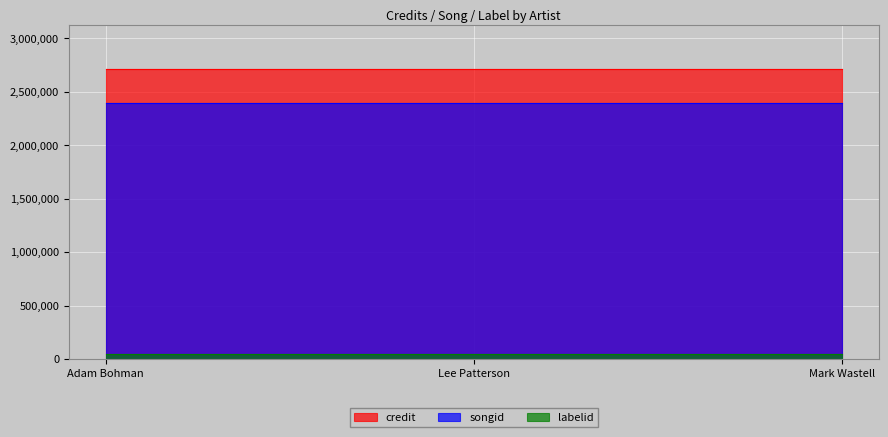

Rank the series by their maximum value, from highest to lowest.

credit, songid, labelid